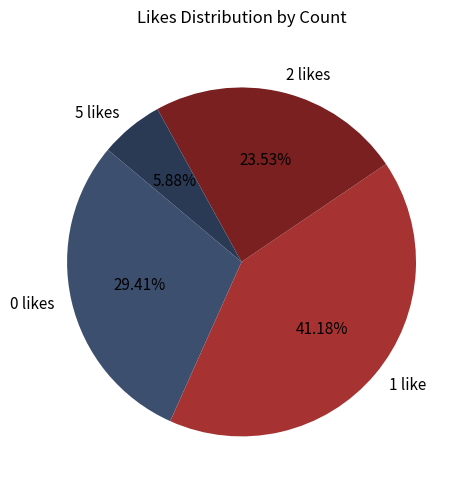

Rank the categories by value from lowest to highest.

5 likes, 2 likes, 0 likes, 1 like